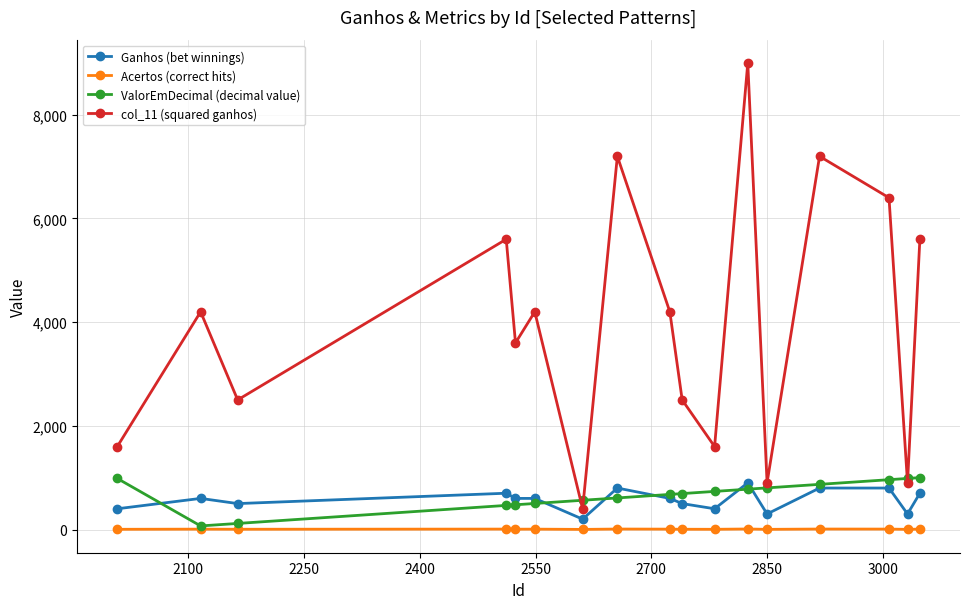

In ValorEmDecimal (decimal value), how many points are lower than both neighbors (excluding endpoints)?

1